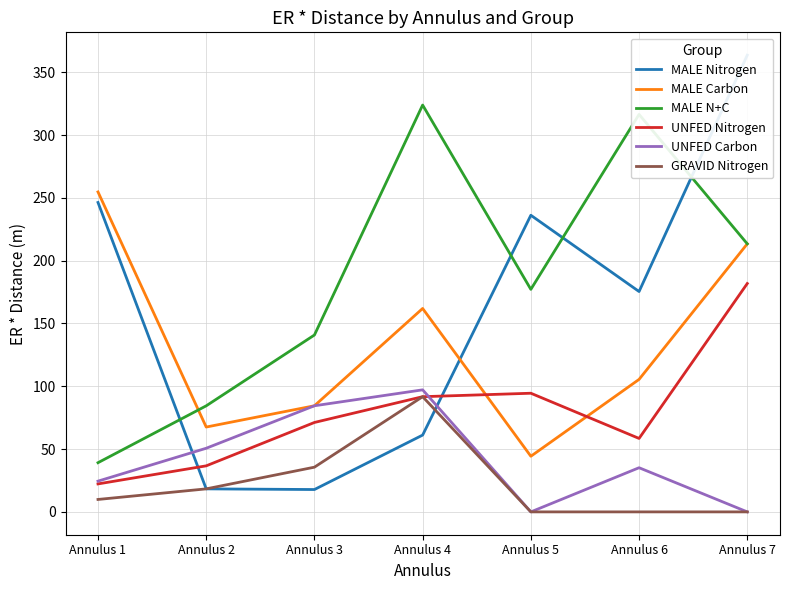

How many data points does each series have?

7